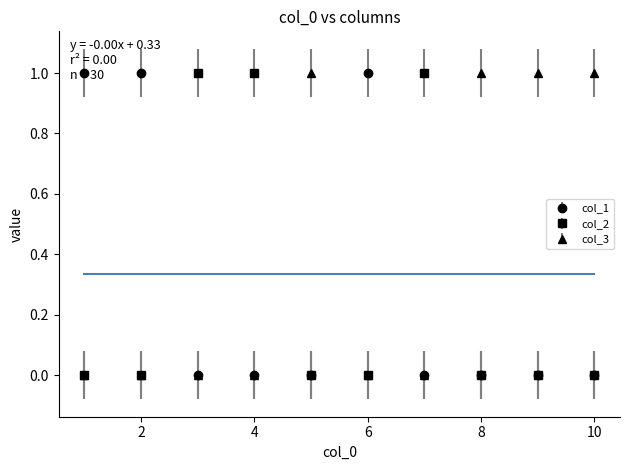

True or false: col_3 has more than 0 points higher than both neighbors.

True